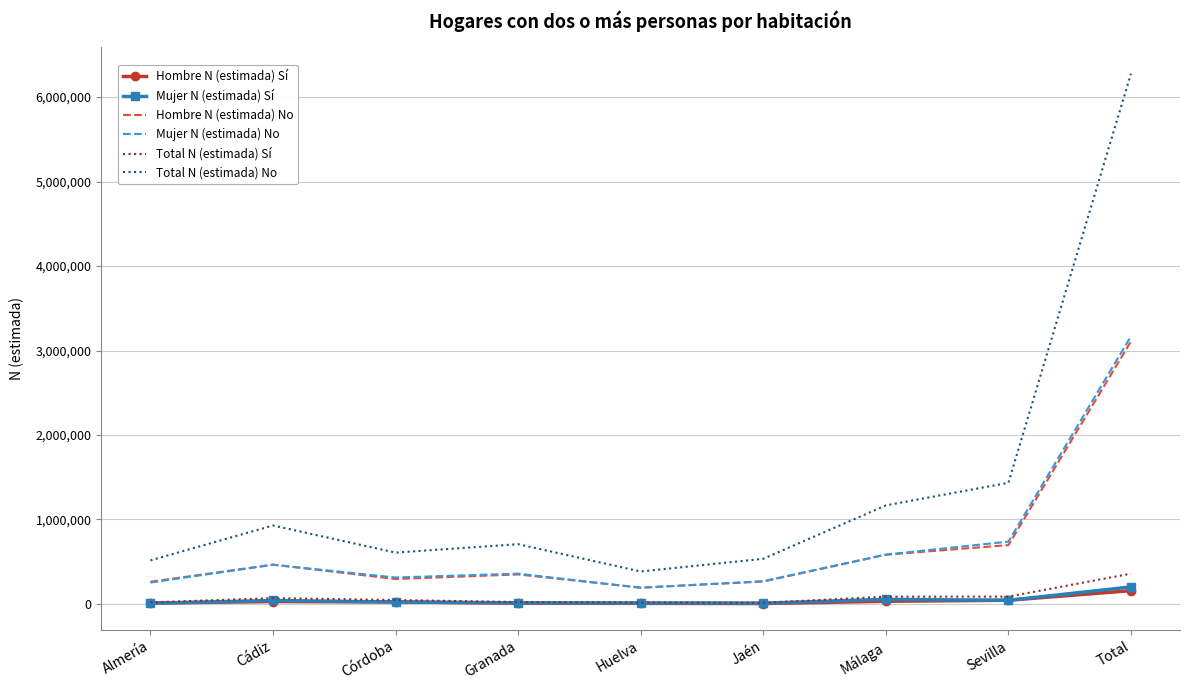

At how many categories does at least one series exceed 5301800?

1